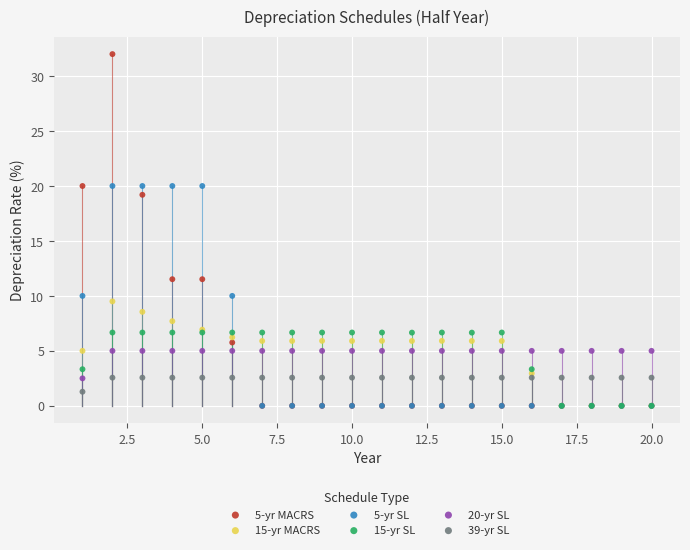

Which series contains the highest Y value?

5-yr MACRS